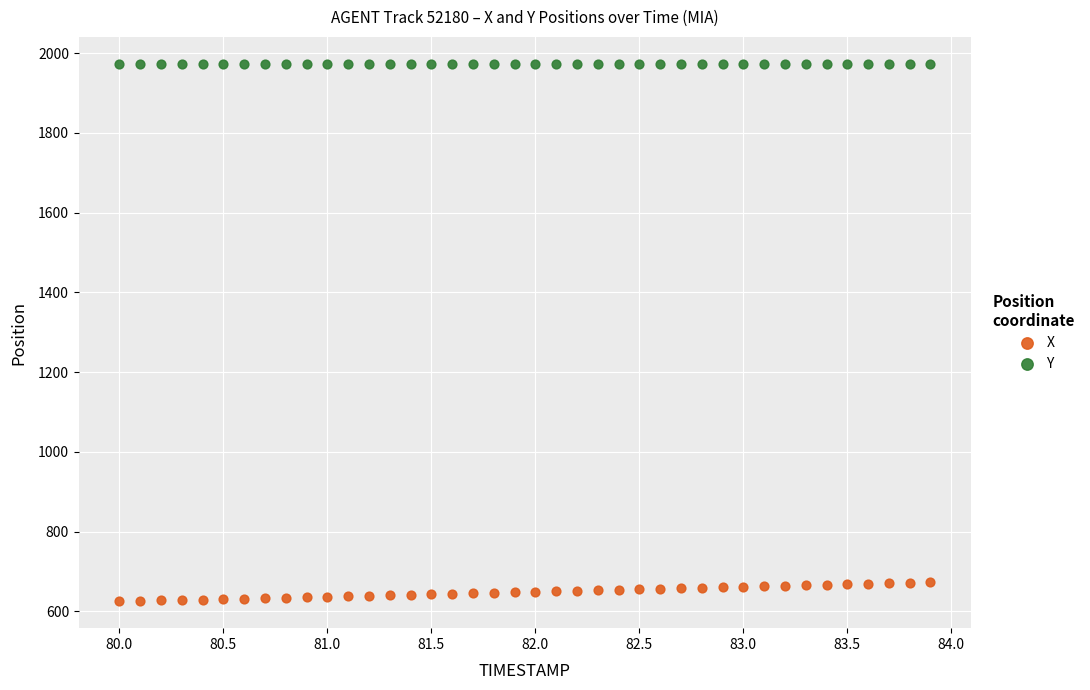

Across all data points, what is the range of X values (max minus min)?

3.9